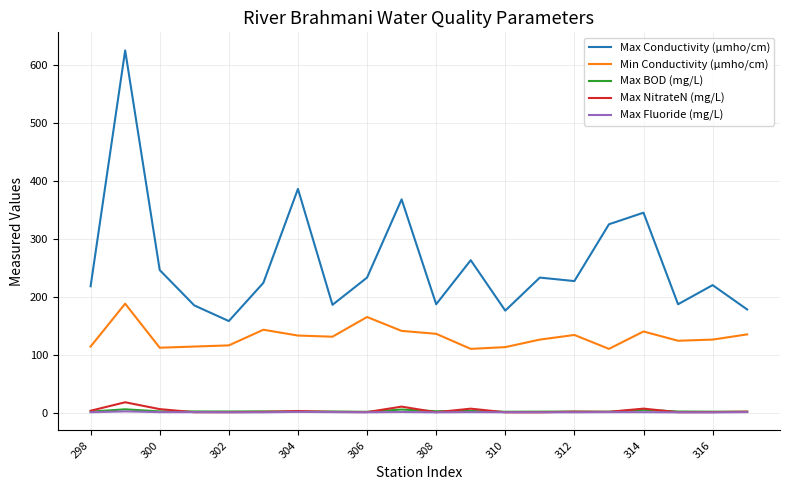

What is the lowest value of the Max Fluoride (mg/L) series?

0.4